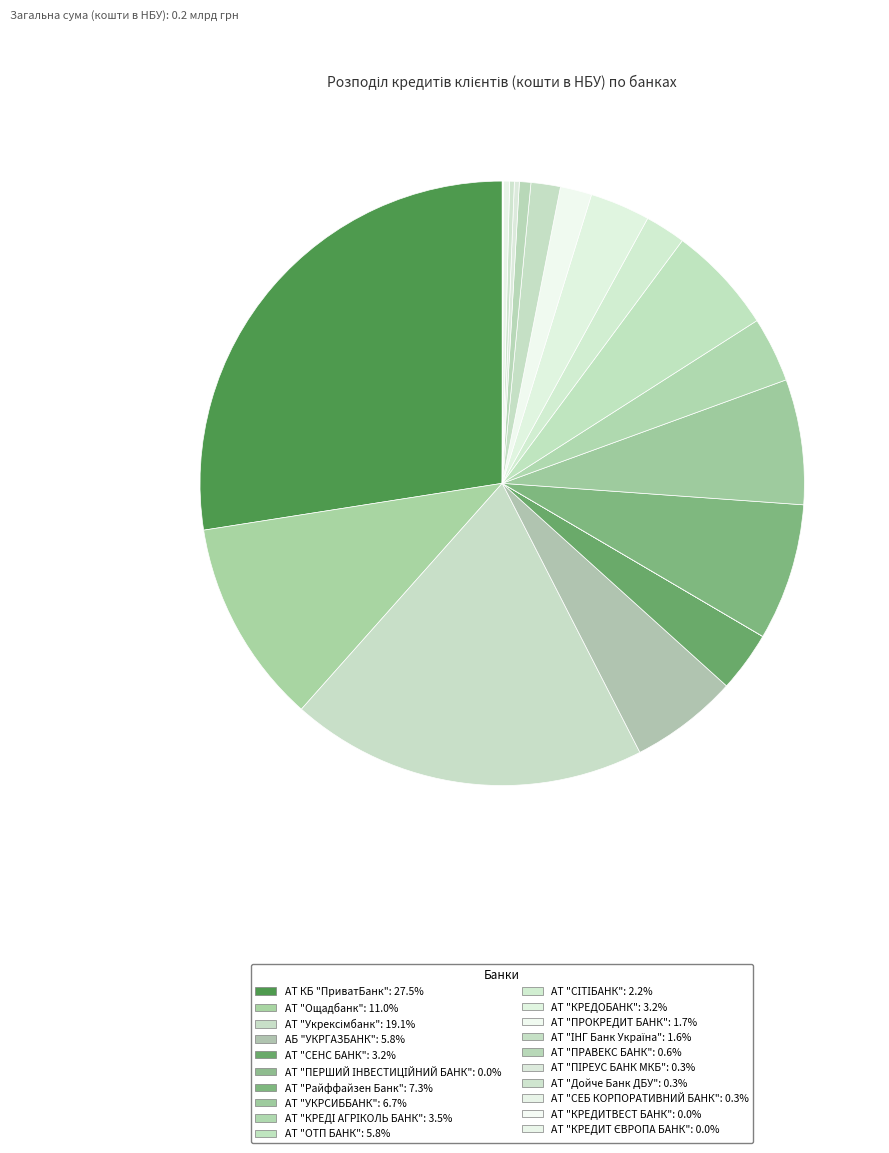

How many slices are in this pie chart?

20